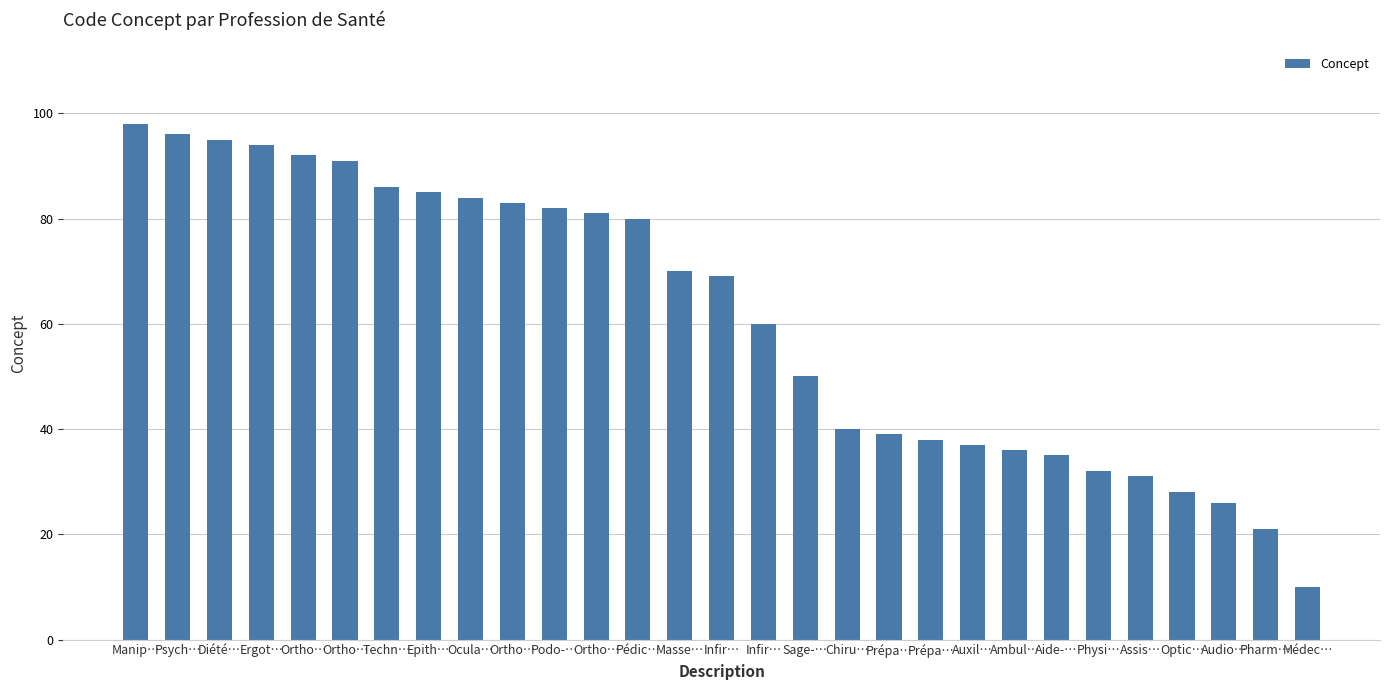

What is the minimum value shown in the chart?

10